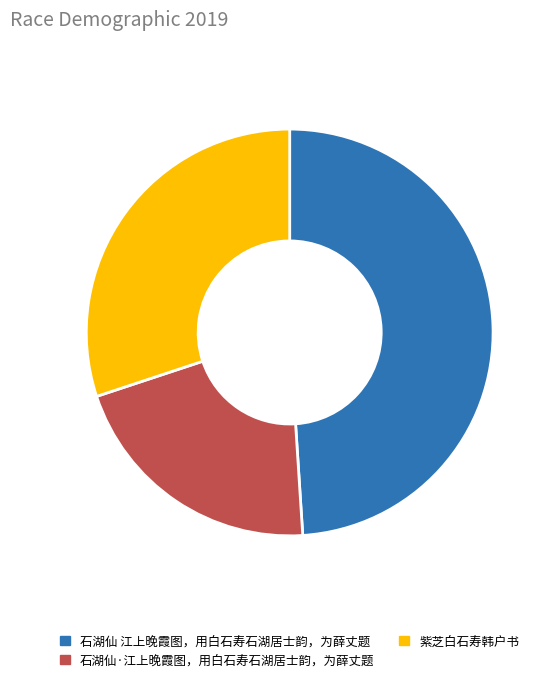

Is the sum of 石湖仙·江上晚霞图，用白石寿石湖居士韵，为薛丈题 and 紫芝白石寿韩户书 greater than half?

Yes